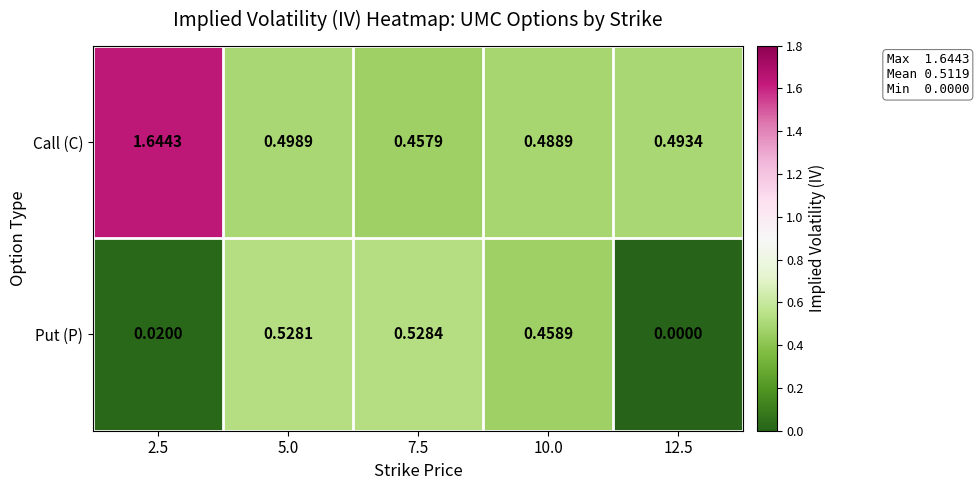

Which series changed the most between 10.0 and 12.5?

Put (P)